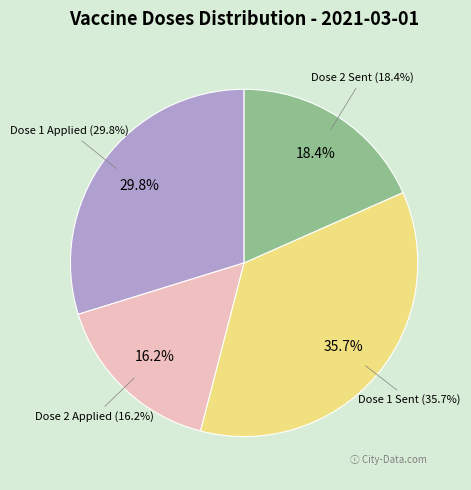

Is there a majority slice in this chart?

No